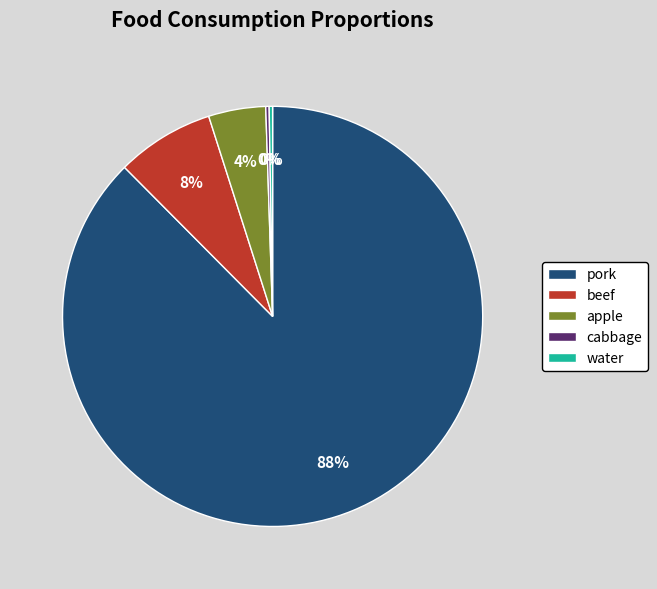

What is the largest slice in the pie chart?

pork